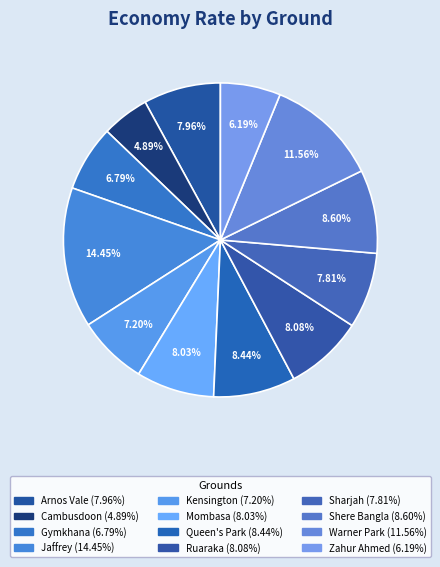

Count the number of slices in the pie.

12